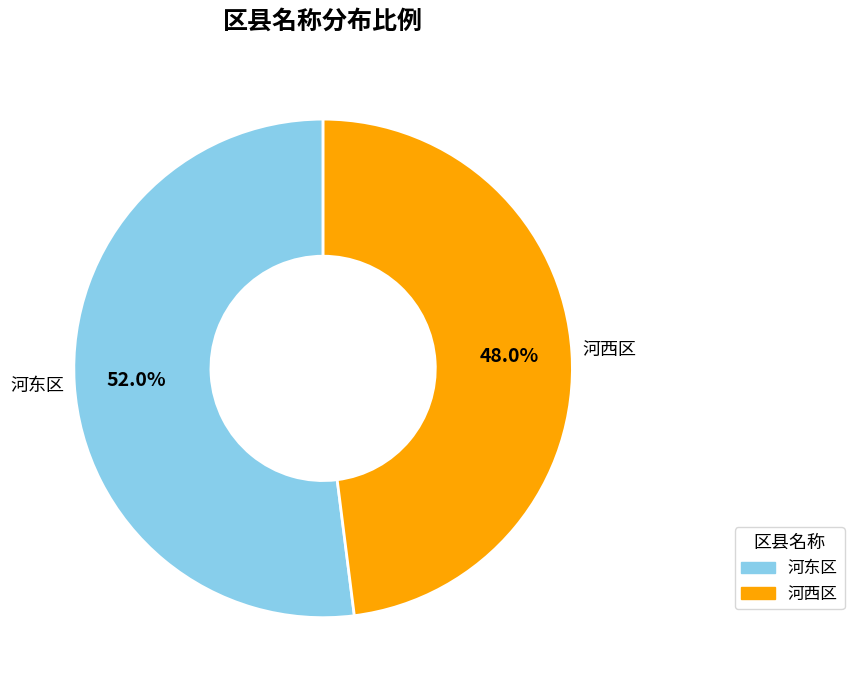

What is the largest slice in the pie chart?

河东区